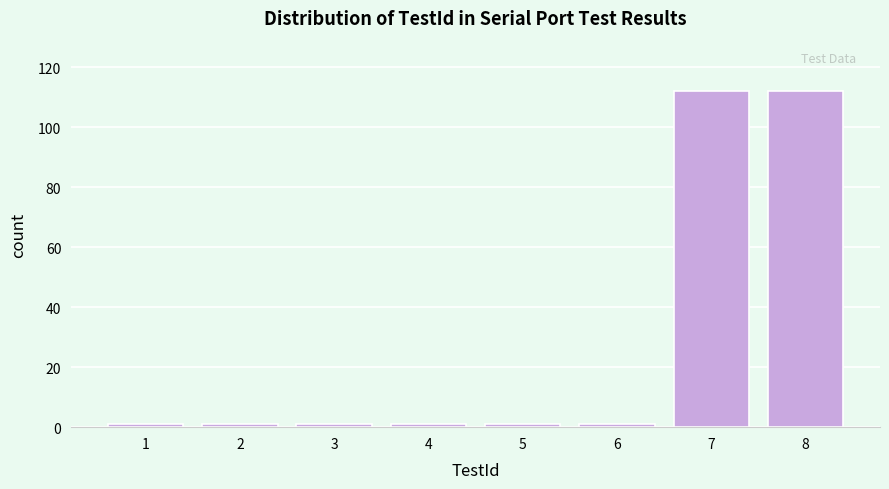

Reading left to right, what are all the values shown in this chart?

1=1	2=1	3=1	4=1	5=1	6=1	7=112	8=112